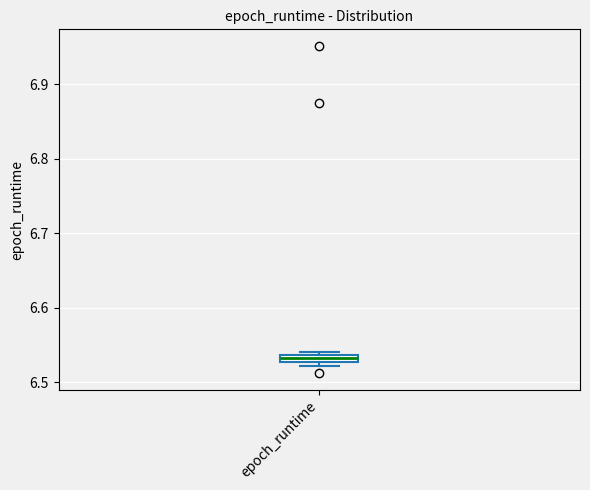

Where is the lower edge of the box for epoch_runtime on the y-axis? The values are not printed on the chart, so give them approximately, as read against the axis.

6.53